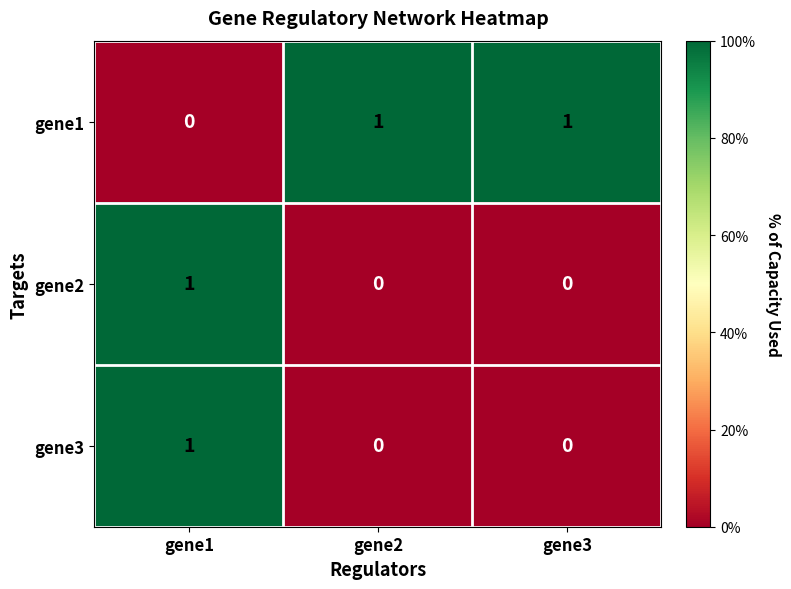

The gene2 series shows 0 at gene2. True or false?

True